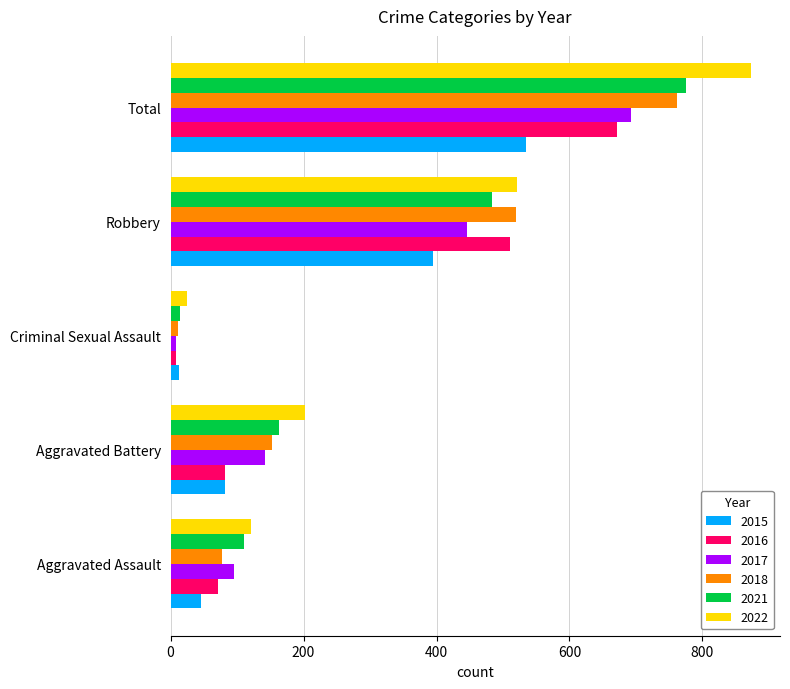

What is the difference between the maximum and minimum values in the 2015 series?

523